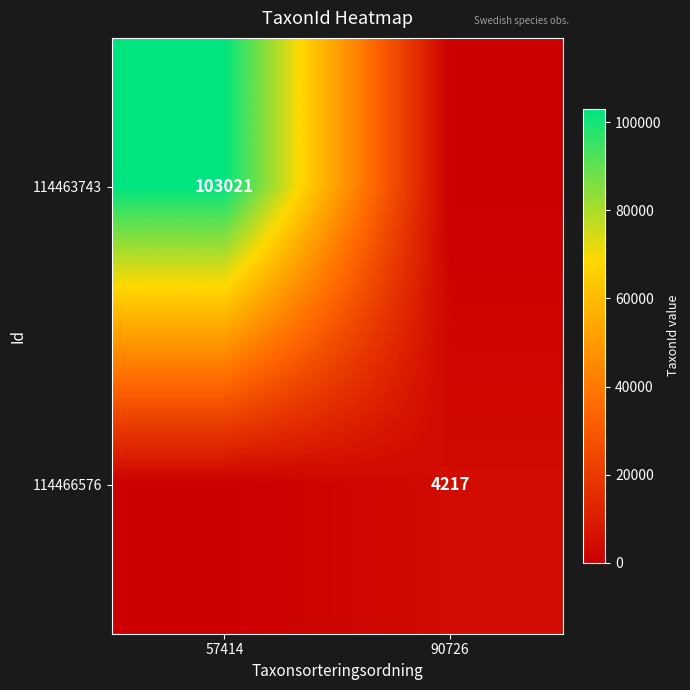

The 114463743 series shows 65680 at 57414. True or false?

False